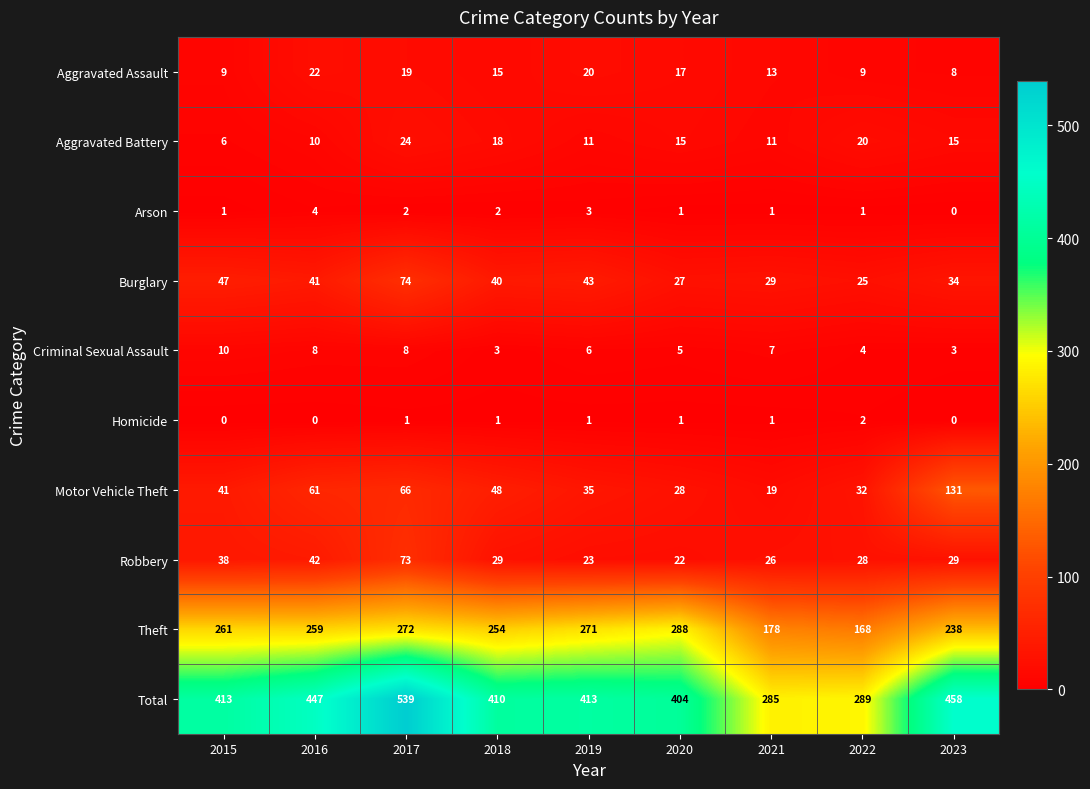

Is it true that Criminal Sexual Assault equals 5 at 2020?

True